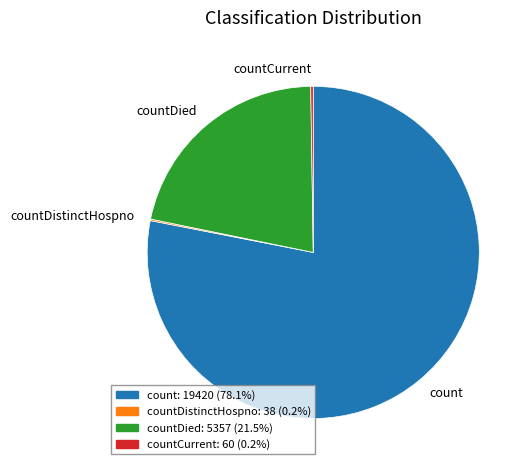

What is the majority slice?

count